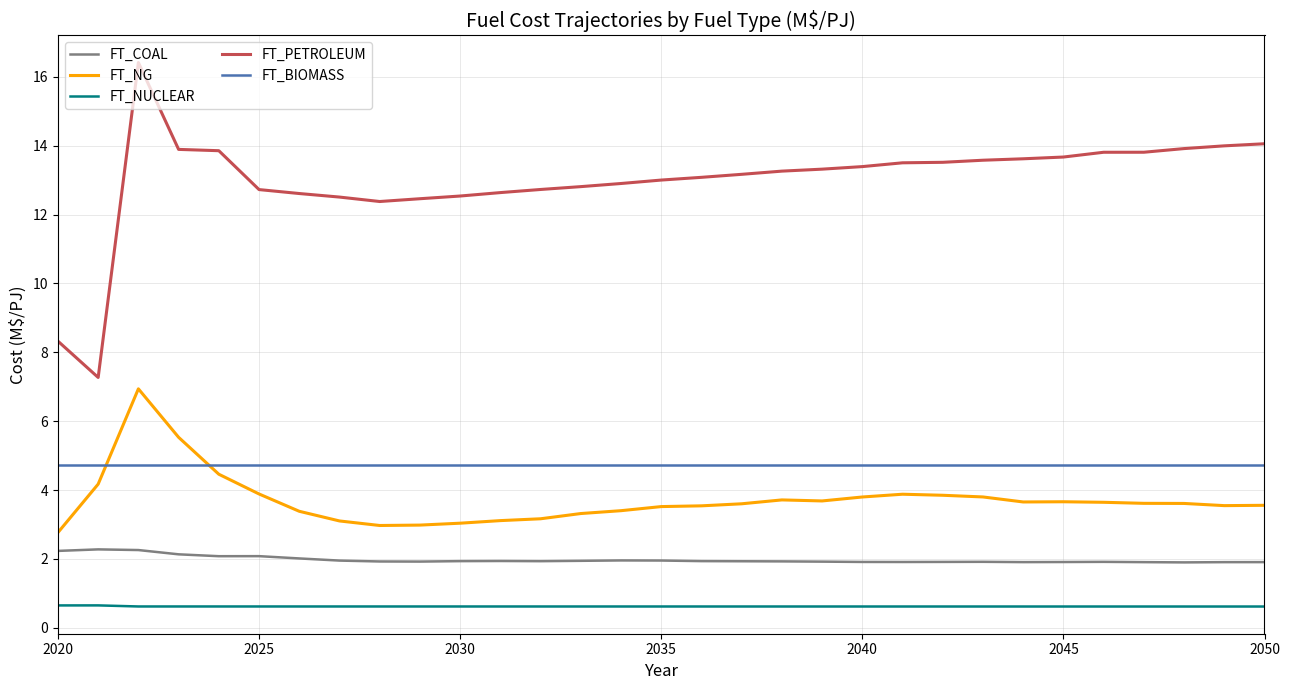

List the series in order of their peak value, lowest first.

FT_NUCLEAR, FT_COAL, FT_BIOMASS, FT_NG, FT_PETROLEUM